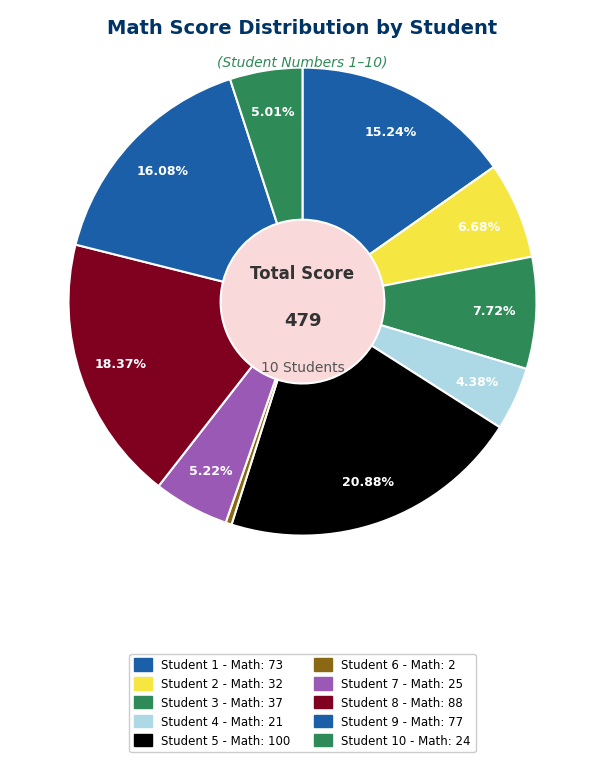

To the nearest percent, what is the difference between the largest and smallest slice percentages?

20%